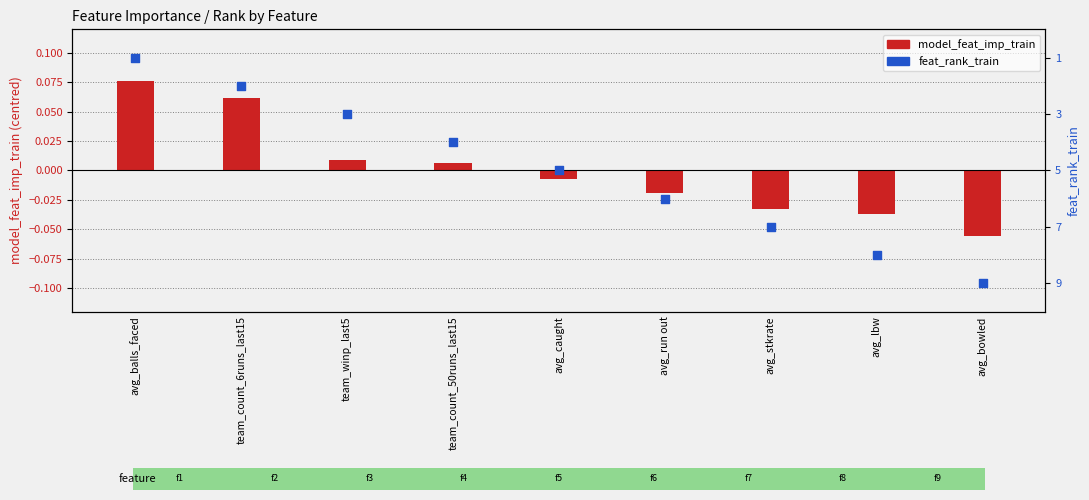

Which series has the largest total across all categories?

feat_rank_train